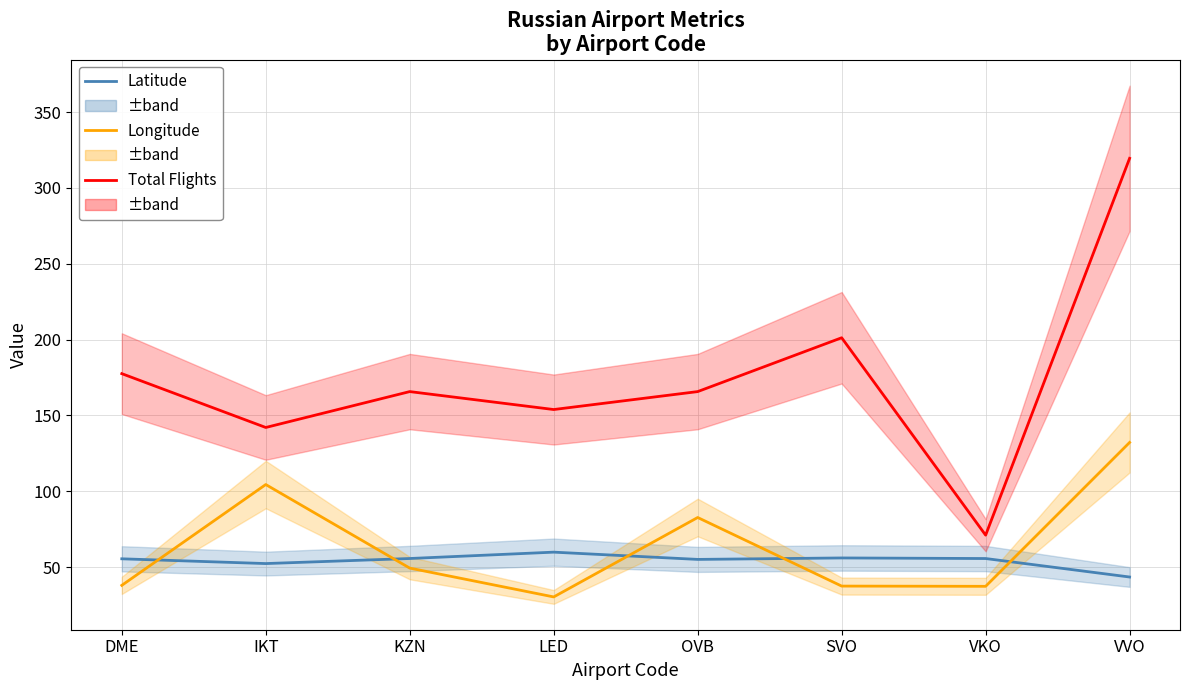

Does the chart display data point markers on the line(s)?

No